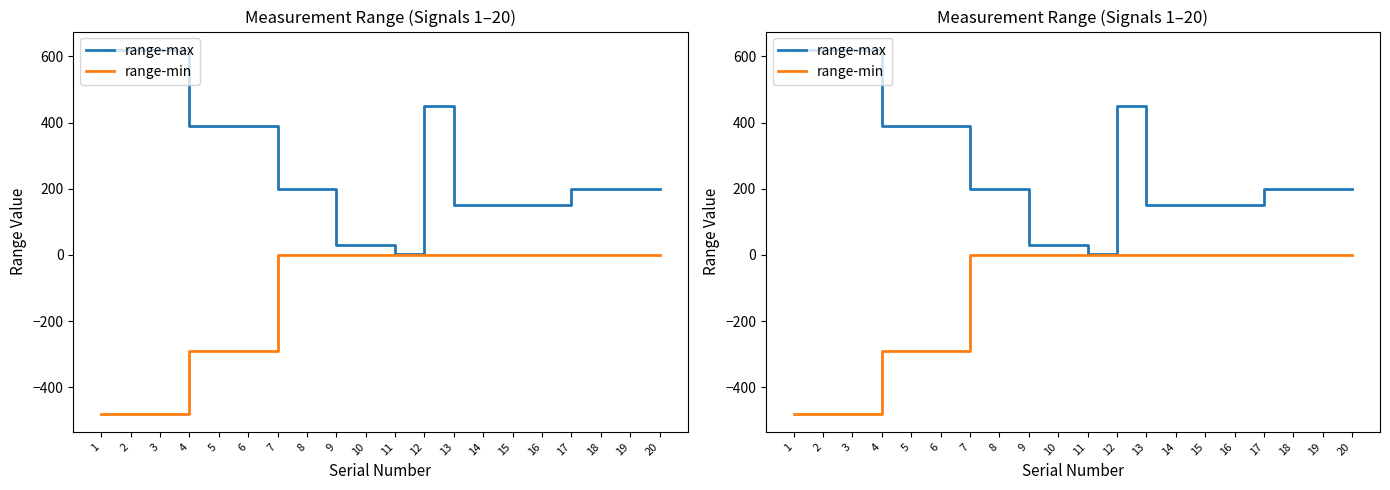

Reading left to right, extract all data points from this chart.

range-max: 1=620	2=620	3=620	4=390	5=390	6=390	7=200	8=200	9=30	10=30	11=4	12=450	13=150	14=150	15=150	16=150	17=200	18=200	19=200	20=200
range-min: 1=-480	2=-480	3=-480	4=-290	5=-290	6=-290	7=0	8=0	9=0	10=0	11=0	12=0	13=0	14=0	15=0	16=0	17=0	18=0	19=0	20=0